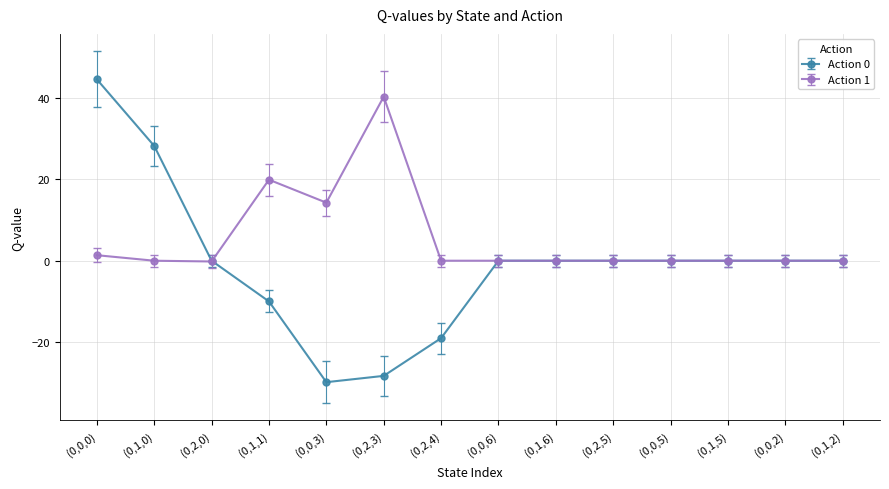

What is the difference between the highest and lowest values at (0,1,1)?

29.9